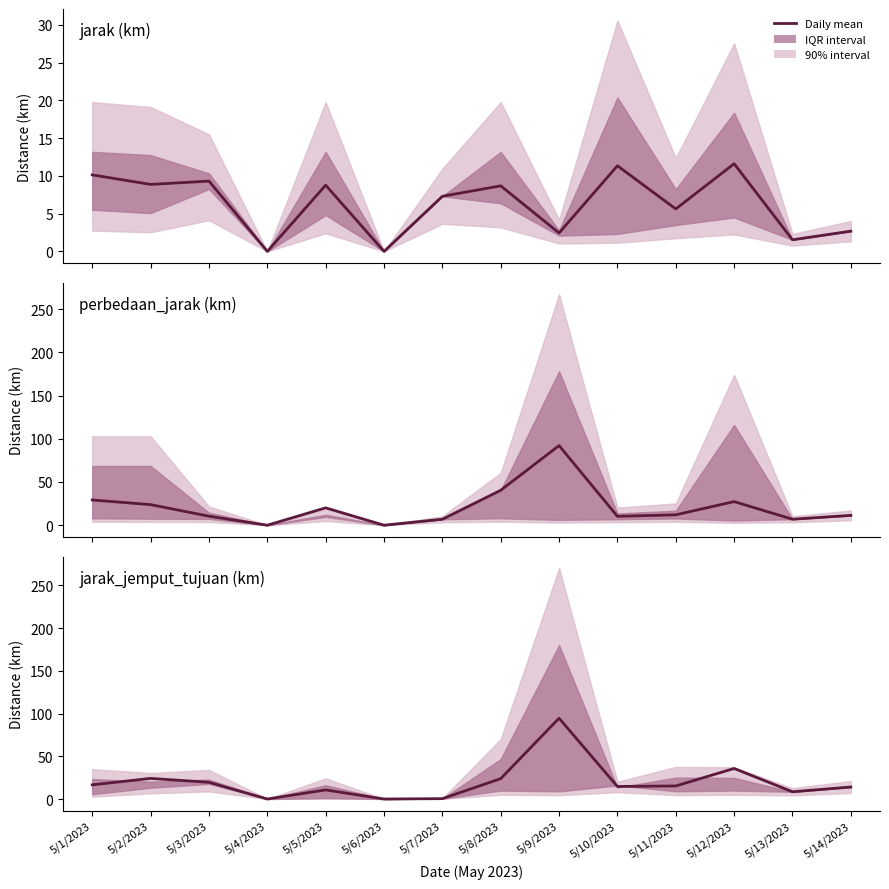

How many data points are above 15?

7